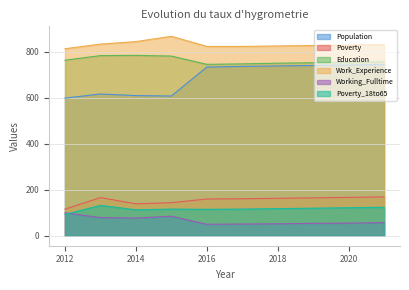

What is the sum of all Poverty_18to65 values?

1169